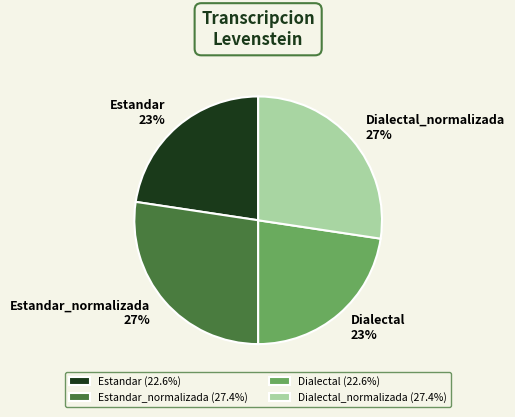

Which has a higher value, Dialectal_normalizada or Dialectal?

Dialectal_normalizada